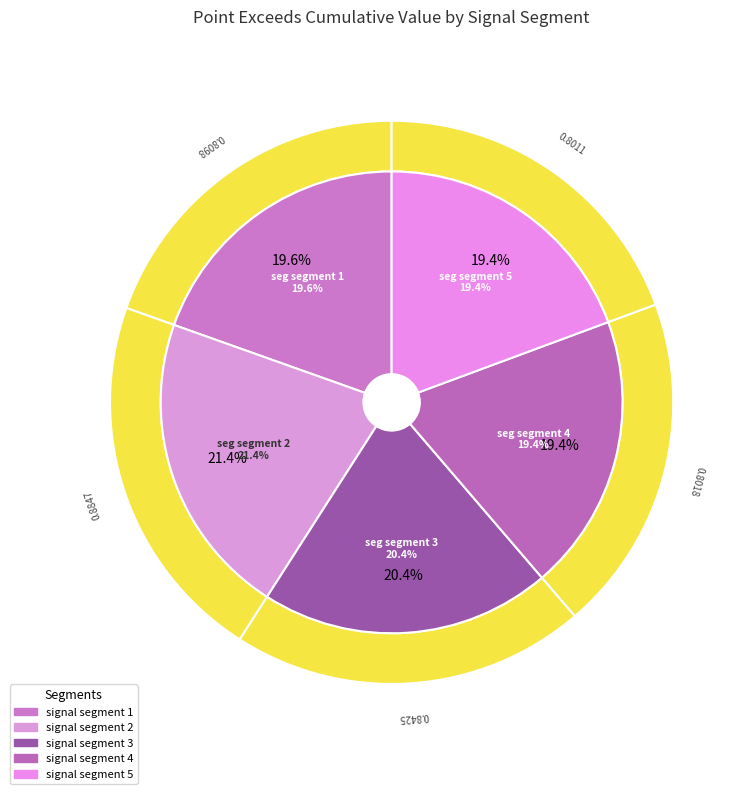

Which category has the smallest portion of the pie?

signal segment 5